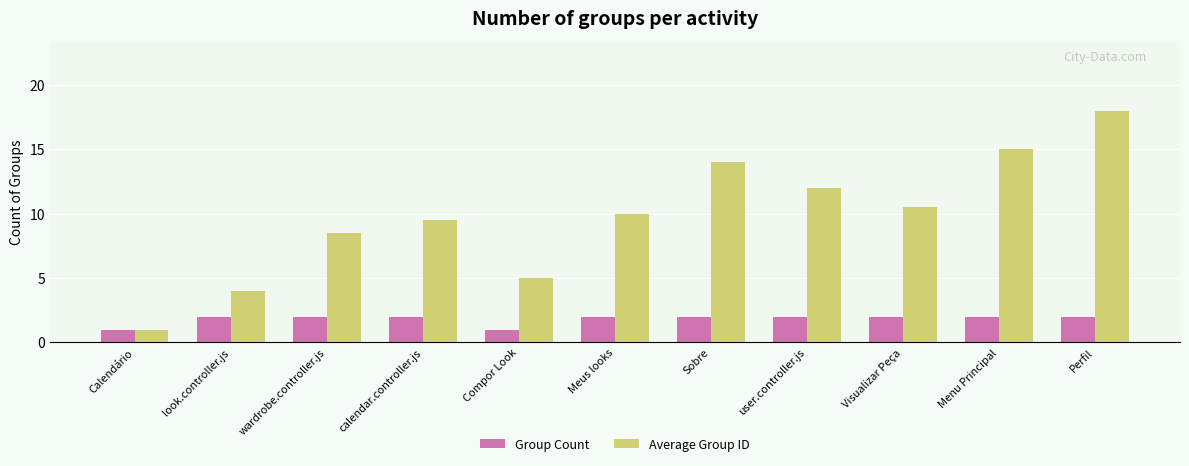

What is the highest value of the Group Count series?

2.0